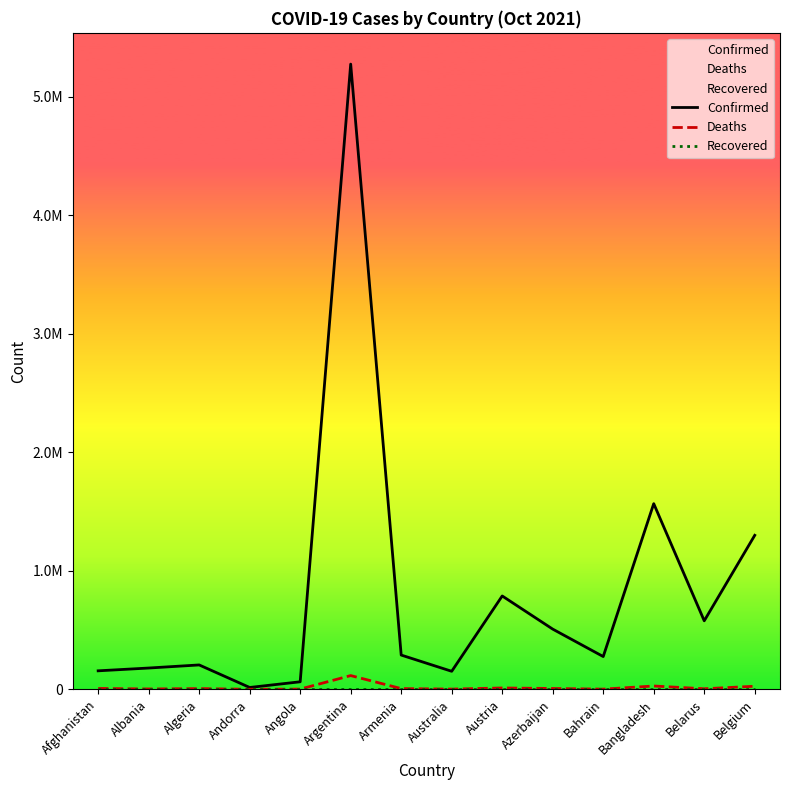

Does the chart have visible grid lines?

No